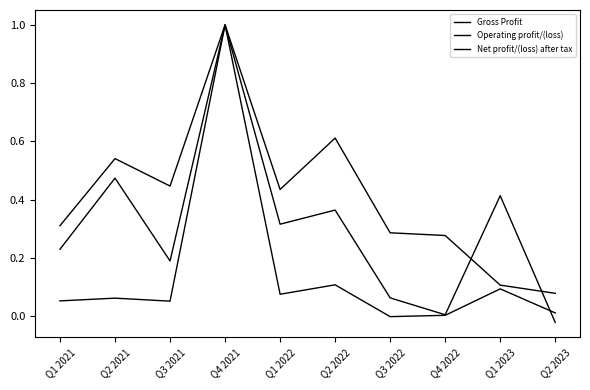

True or false: Gross Profit and Net profit/(loss) after tax cross at least once.

False